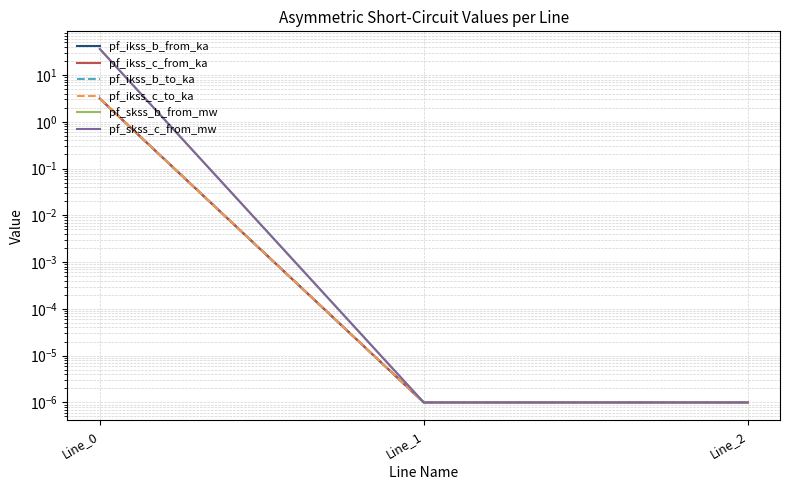

At how many categories does at least one series exceed 5?

1